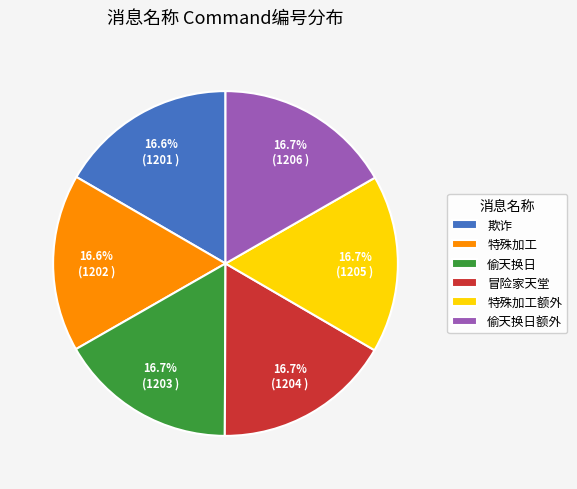

Does 特殊加工额外 represent more than half of the total?

No